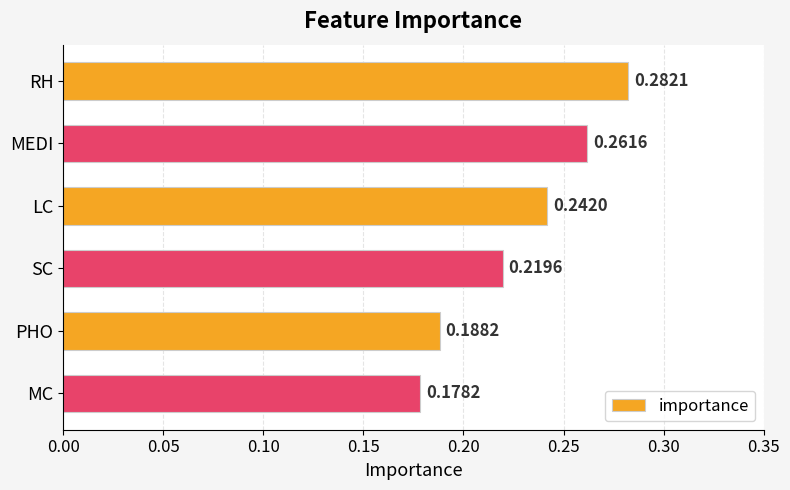

Rank the categories by value from highest to lowest.

RH, MEDI, LC, SC, PHO, MC